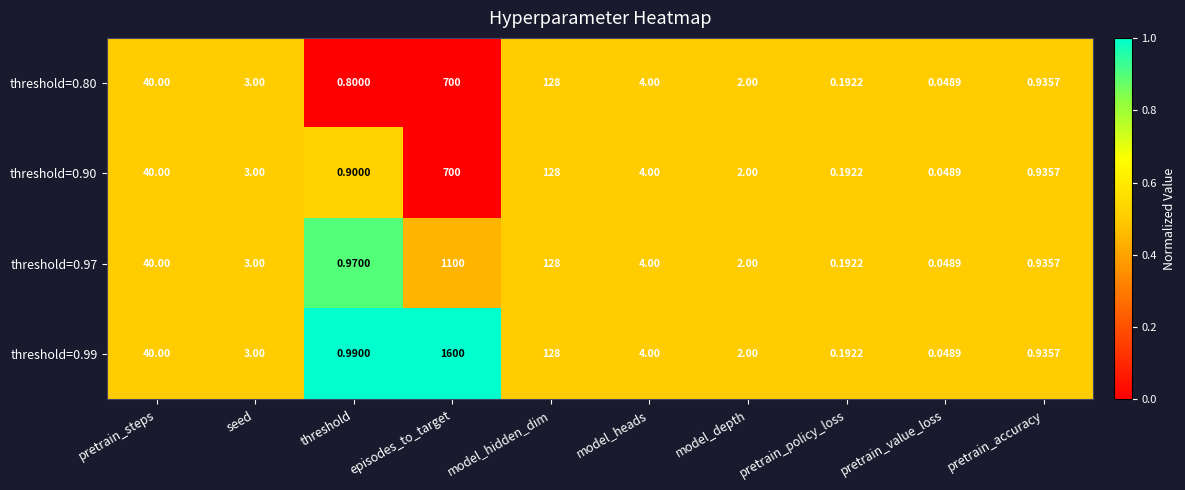

At which label does threshold=0.90 first exceed 3?

pretrain_steps